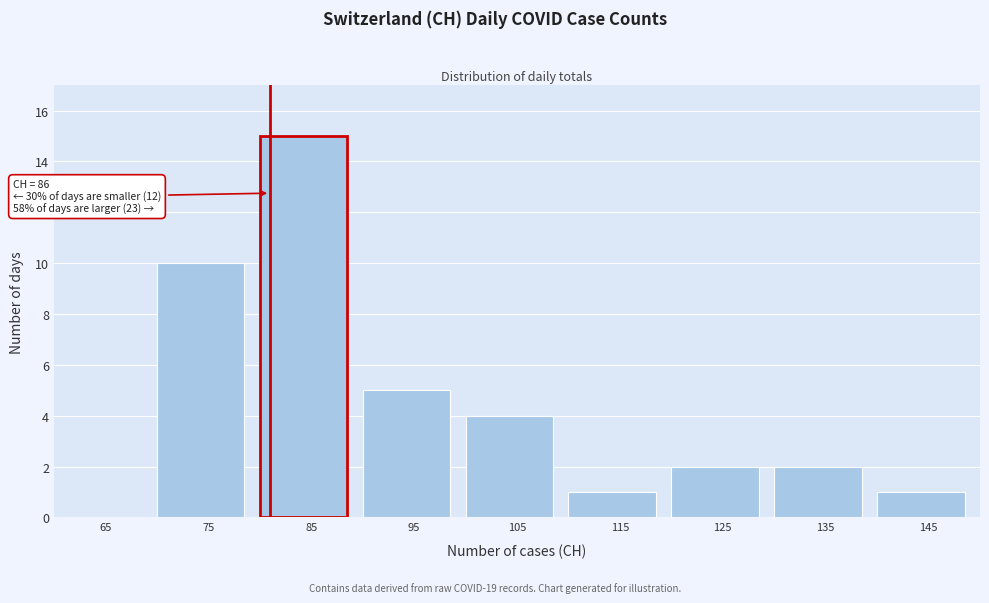

Reading left to right, transcribe all the data shown in this chart.

65=0	75=10	85=15	95=5	105=4	115=1	125=2	135=2	145=1